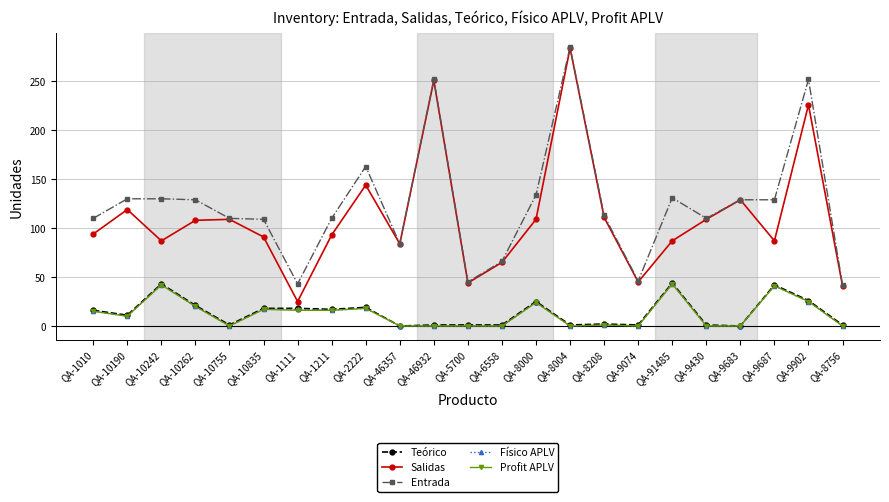

What is the difference between the highest and lowest values at QA-1211?

94